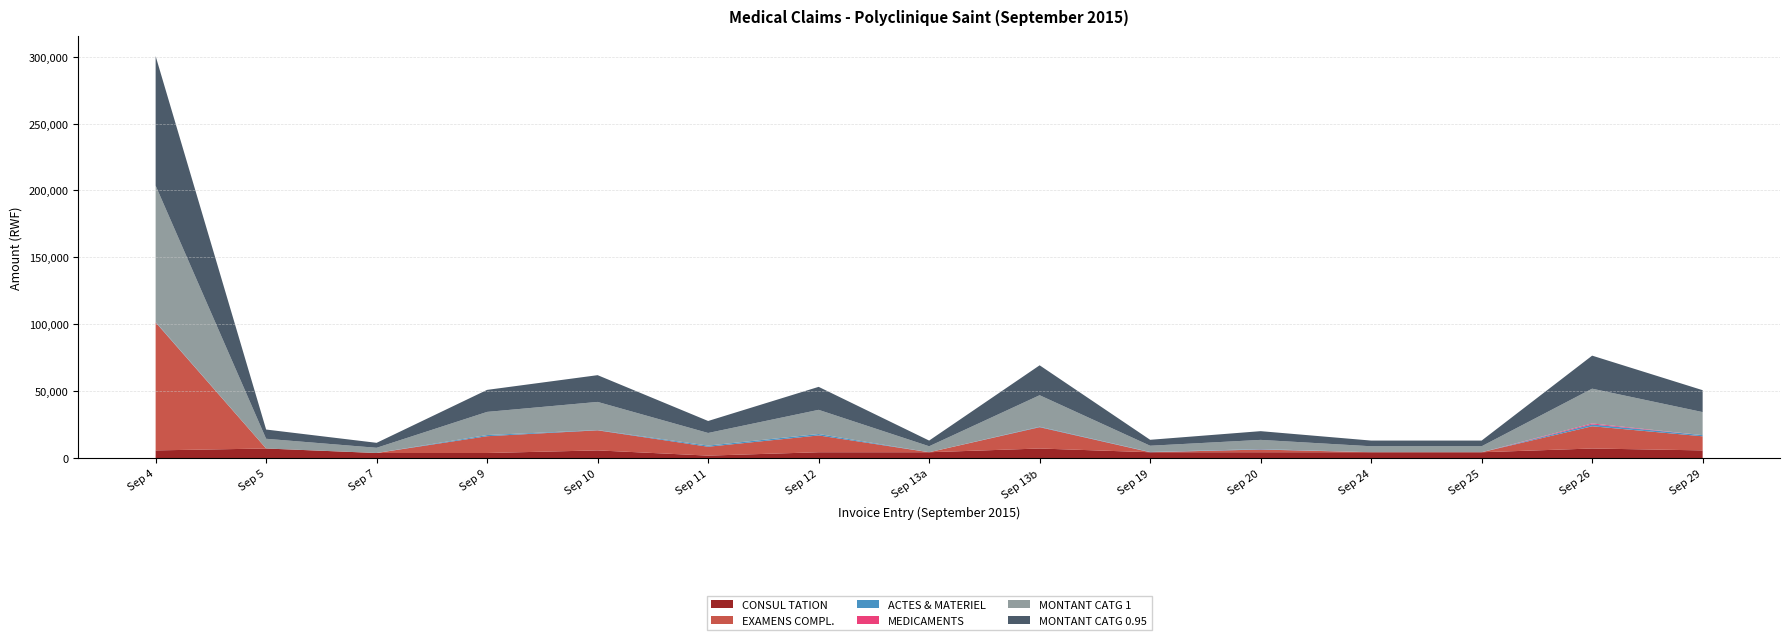

Reading left to right, list all the values displayed in this chart.

CONSUL TATION: 1=5849.0	2=7263.0	3=3899.0	4=3899.0	5=5849.0	6=1950.0	7=4470.0	8=4470.0	9=7263.0	10=4470.0	11=4470.0	12=4470.0	13=4470.0	14=7263.0	15=5849.0
EXAMENS COMPL.: 1=95620.0	2=0.0	3=0.0	4=12556.0	5=14987.0	6=6629.0	7=12556.0	8=0.0	9=15911.0	10=0.0	11=2028.0	12=0.0	13=0.0	14=16612.0	15=10528.0
ACTES & MATERIEL: 1=354.0	2=0.0	3=0.0	4=851.0	5=195.0	6=851.0	7=1046.0	8=0.0	9=354.0	10=195.0	11=354.0	12=0.0	13=0.0	14=1353.0	15=851.0
MEDICAMENTS: 1=0.0	2=0.0	3=0.0	4=0.0	5=0.0	6=0.0	7=0.0	8=0.0	9=0.0	10=0.0	11=0.0	12=0.0	13=0.0	14=747.0	15=0.0
MONTANT CATG 1: 1=101823.0	2=7263.0	3=3899.0	4=17306.0	5=21031.0	6=9430.0	7=18072.0	8=4470.0	9=23528.0	10=4665.0	11=6852.0	12=4470.0	13=4470.0	14=25975.0	15=17228.0
MONTANT CATG 0.95: 1=96731.9	2=6899.9	3=3704.1	4=16440.7	5=19979.5	6=8958.5	7=17168.4	8=4246.5	9=22351.6	10=4431.8	11=6509.4	12=4246.5	13=4246.5	14=24676.2	15=16366.6